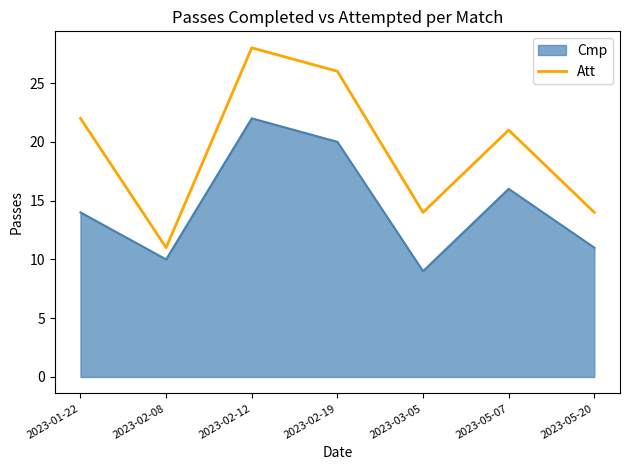

True or false: the data shows 14 at 2023-05-20.

True